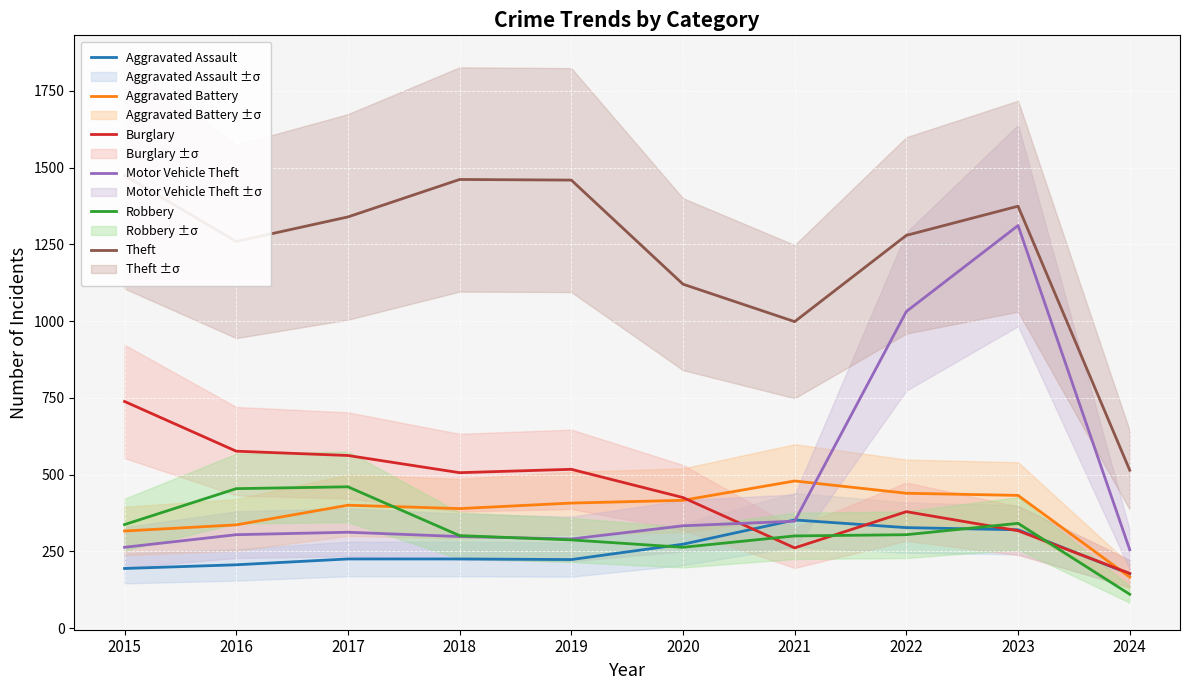

What are all the series names shown in the legend?

Aggravated Assault, Aggravated Battery, Burglary, Motor Vehicle Theft, Robbery, Theft